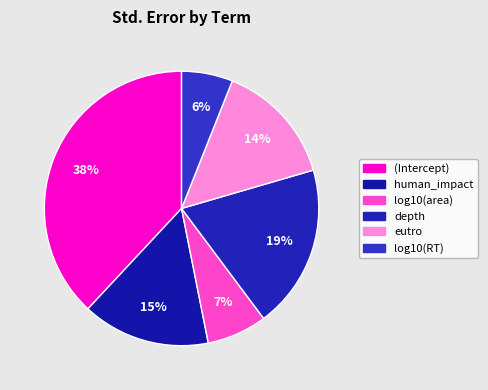

Is it true that log10(RT) is 14% of the pie?

False